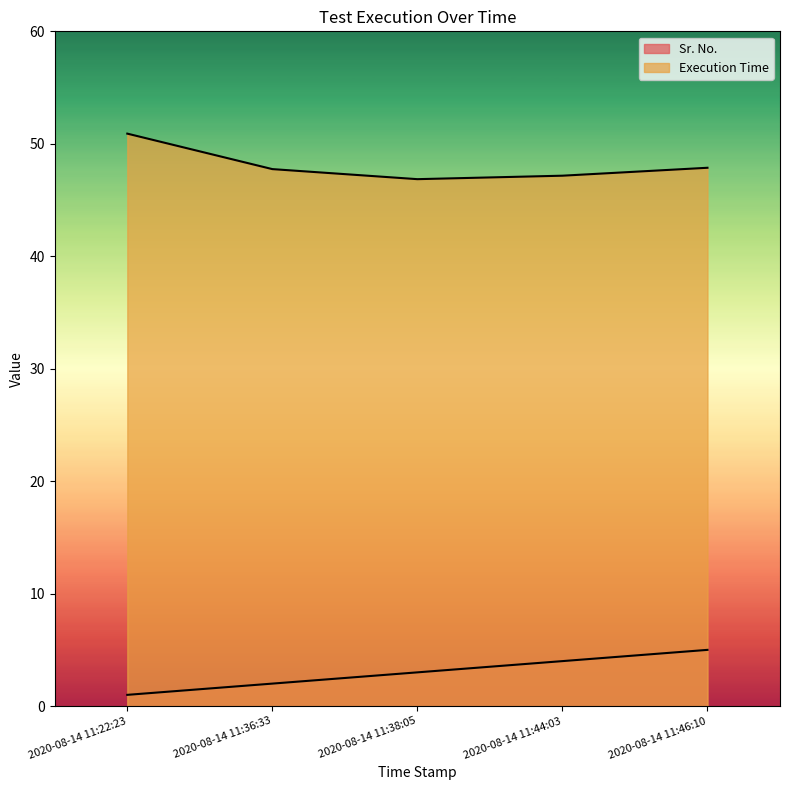

Which series has the widest spread of values?

Execution Time